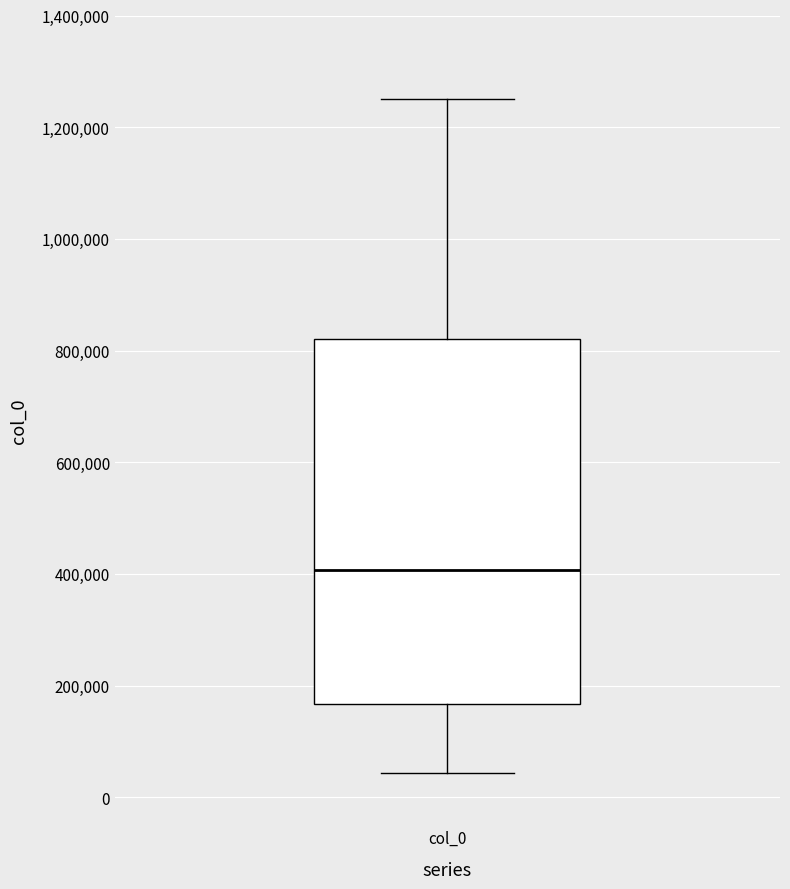

Transcribe this box plot: give where the median line is, the range the box spans, and where the two whiskers end, as read against the y-axis. The values are not printed on the chart, so give them approximately, as read against the axis.

median 400000, box 160000 to 820000, whiskers 40000 to 1260000